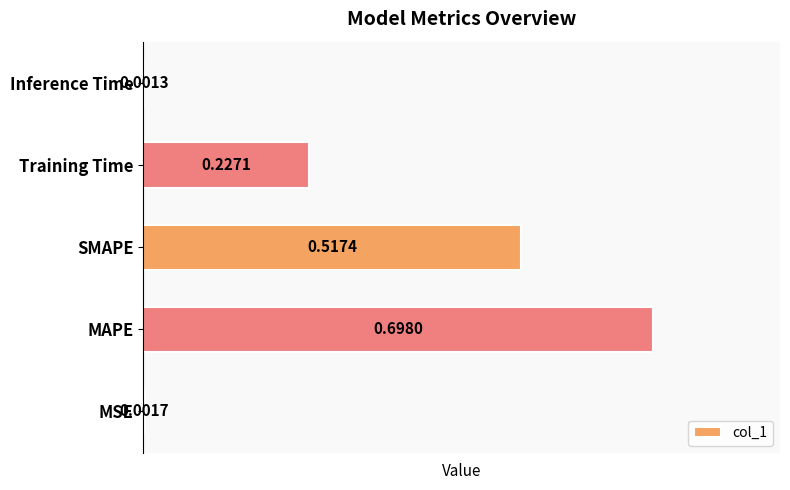

At which category does the chart reach its peak across all series?

MAPE